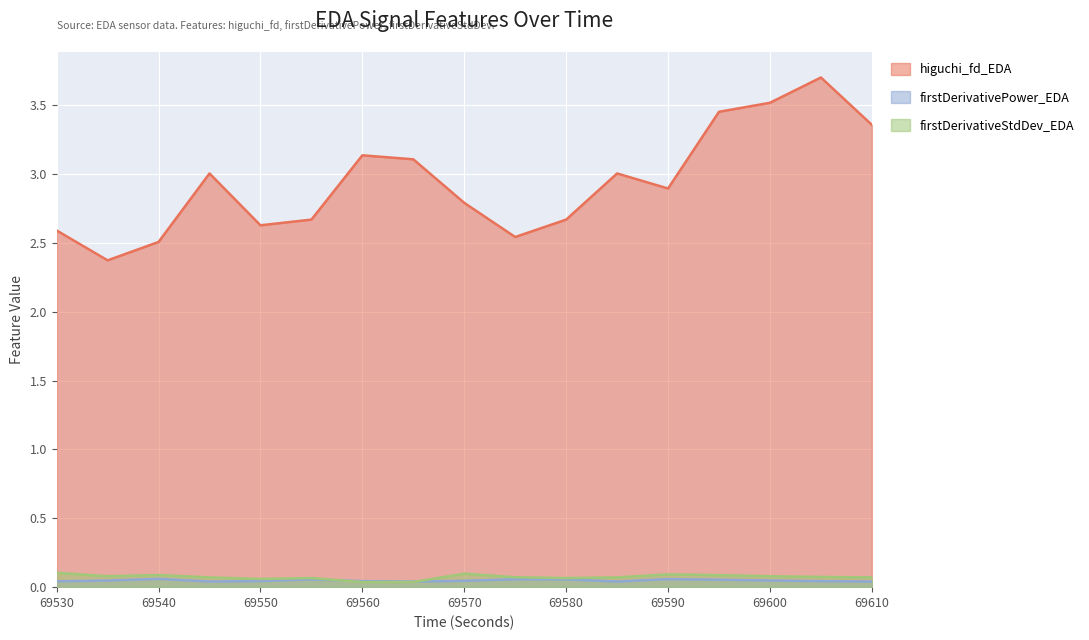

Which category has the highest value in the higuchi_fd_EDA series?

69605